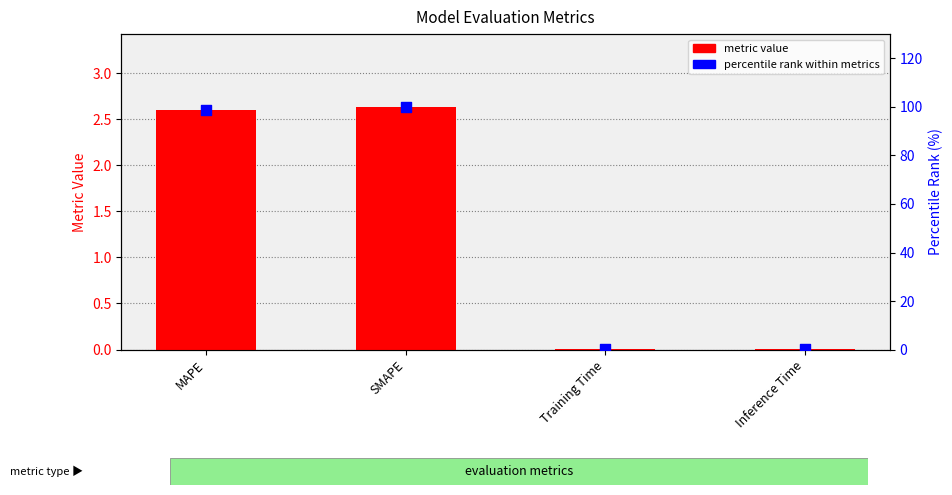

What is the total value across all series at Inference Time?

0.1